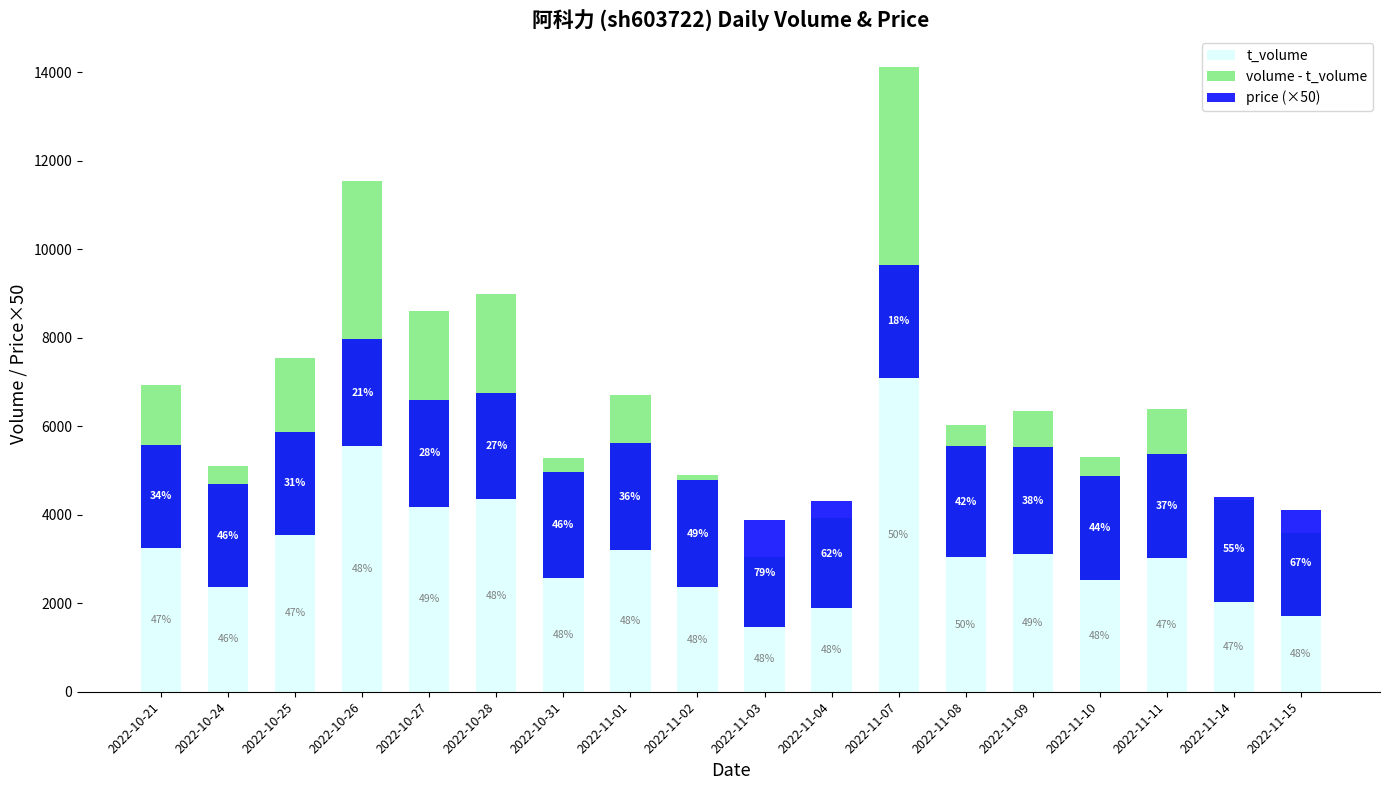

Count the number of categories in the chart.

18